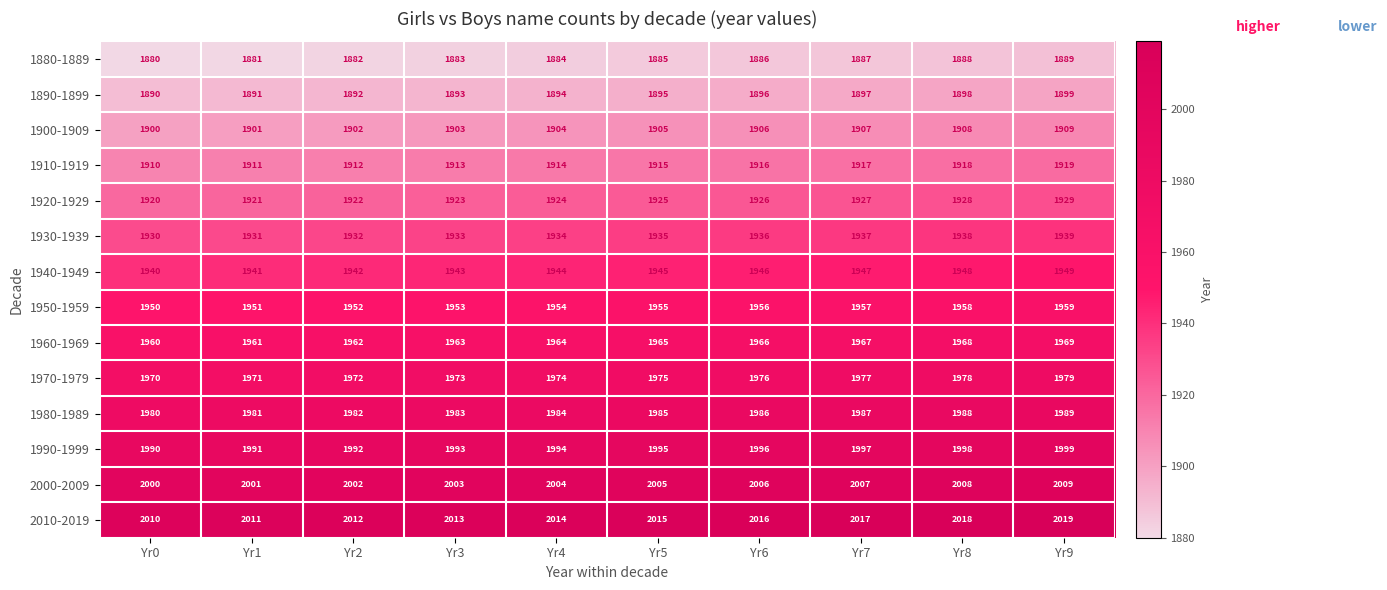

At which label does 1980-1989 reach its peak?

Yr9